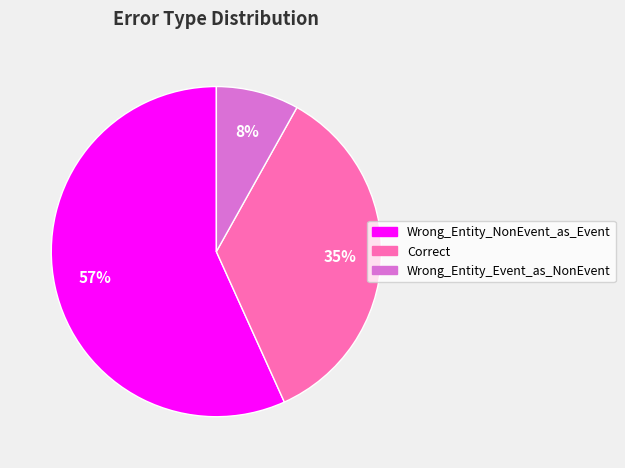

To the nearest percent, what is the average slice percentage?

33%